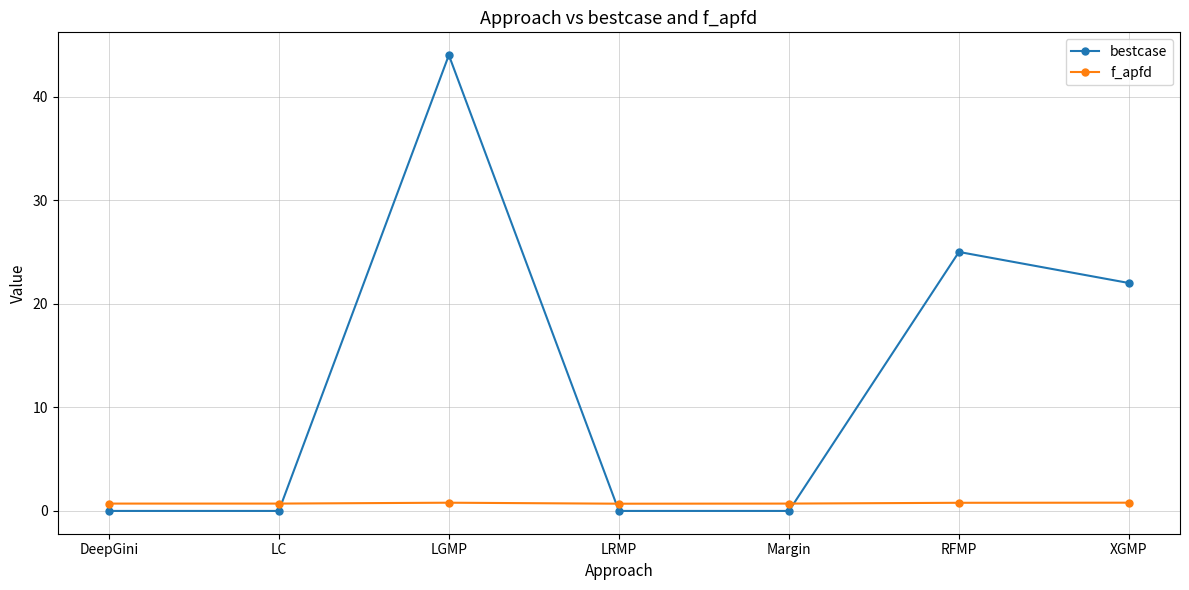

Which series has the largest total across all categories?

bestcase